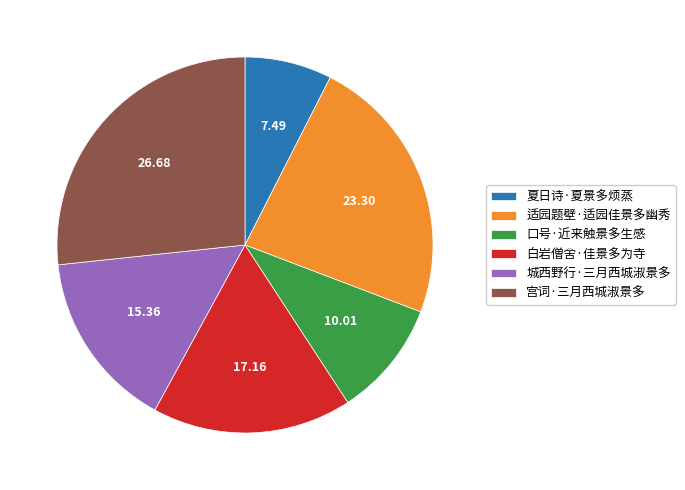

Approximately how many times larger is the value at 夏日诗·夏景多烦蒸 compared to 白岩僧舍·佳景多为寺?

0.4